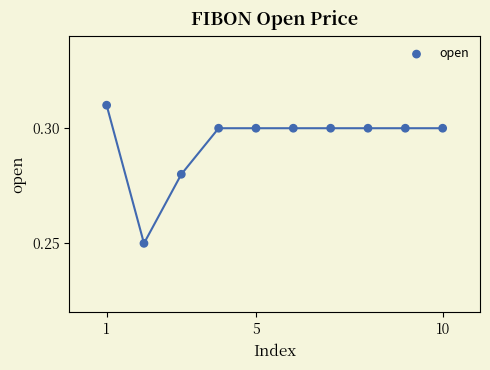

What is the average X value?

5.5